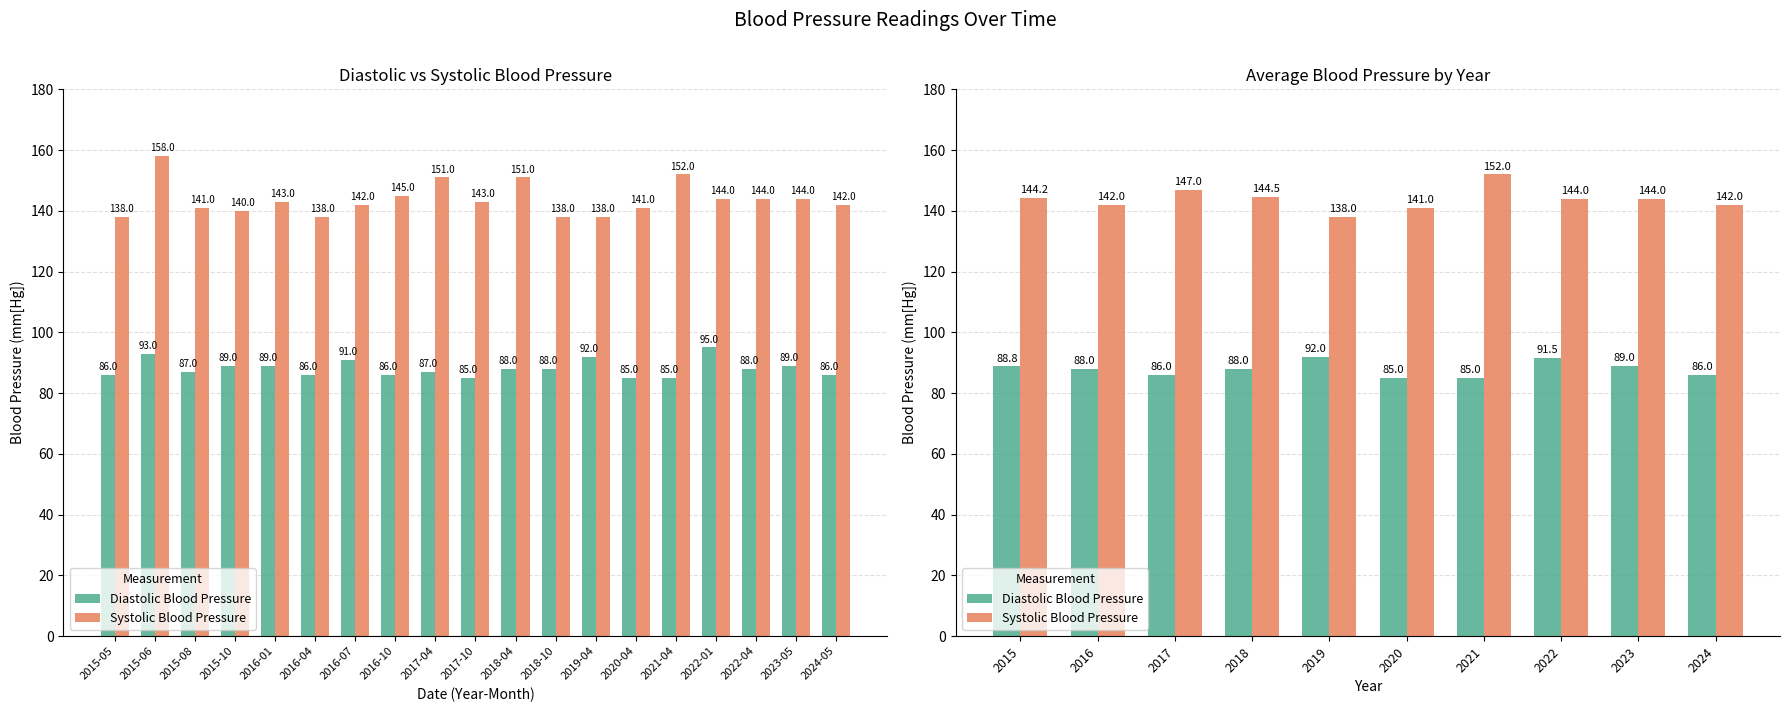

What is the difference between the maximum and minimum values in the Systolic Blood Pressure series?

14.0